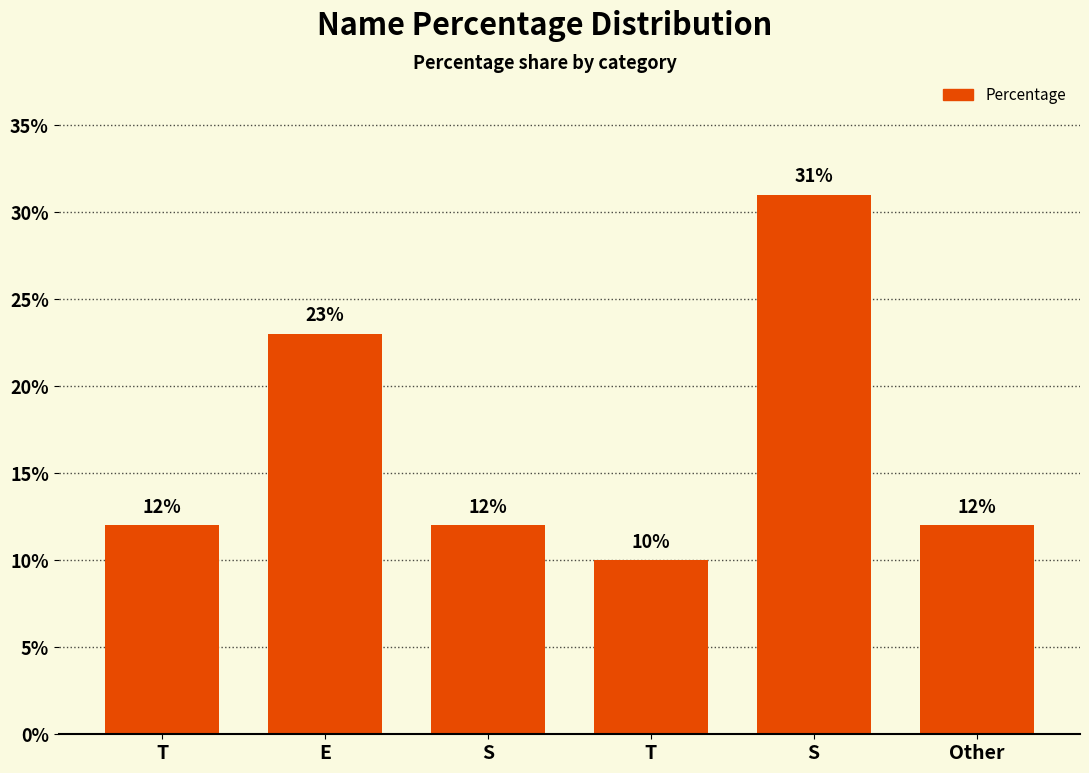

List the labels in order of value, largest first.

S, E, T, S, Other, T